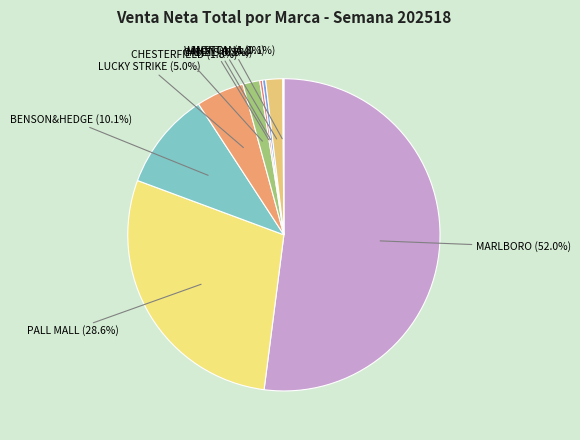

Between HEETS and WINSTON, which is larger?

WINSTON